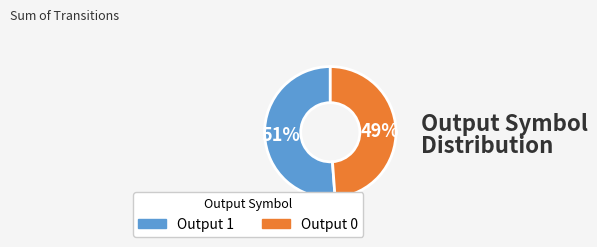

To the nearest percent, what percentage of the pie is Output 1?

51%